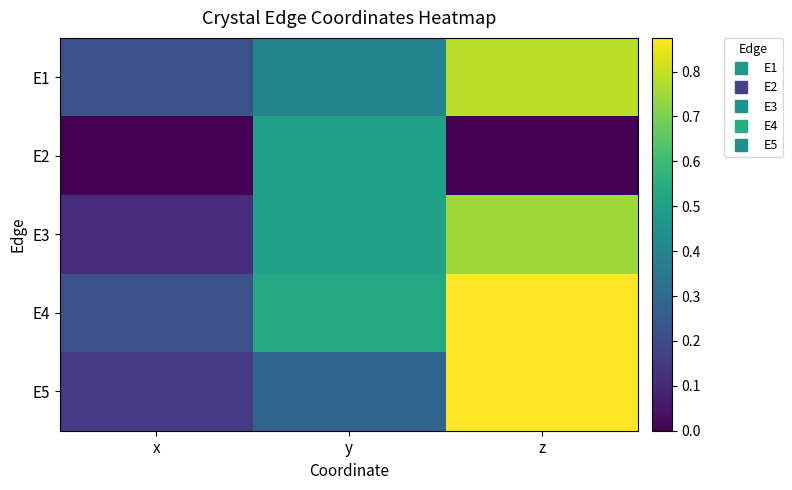

Which series has the widest spread of values?

E5